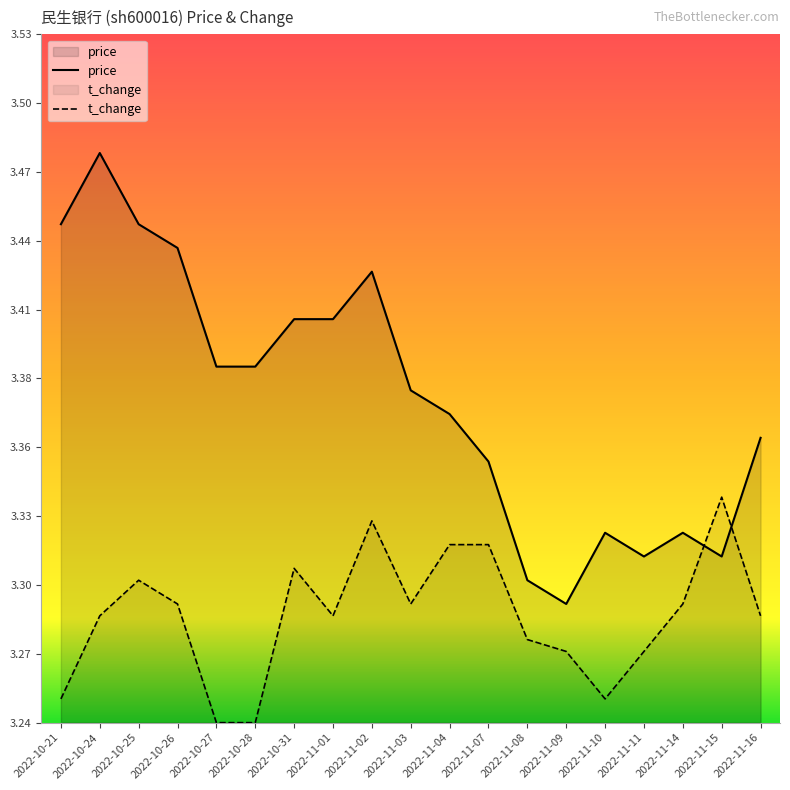

Reading left to right, transcribe all the data shown in this chart.

price: 3.5	3.5	3.5	3.4	3.4	3.4	3.4	3.4	3.4	3.4	3.4	3.4	3.3	3.3	3.3	3.3	3.3	3.3	3.4
t_change: 3.2	3.3	3.3	3.3	3.2	3.2	3.3	3.3	3.3	3.3	3.3	3.3	3.3	3.3	3.2	3.3	3.3	3.3	3.3